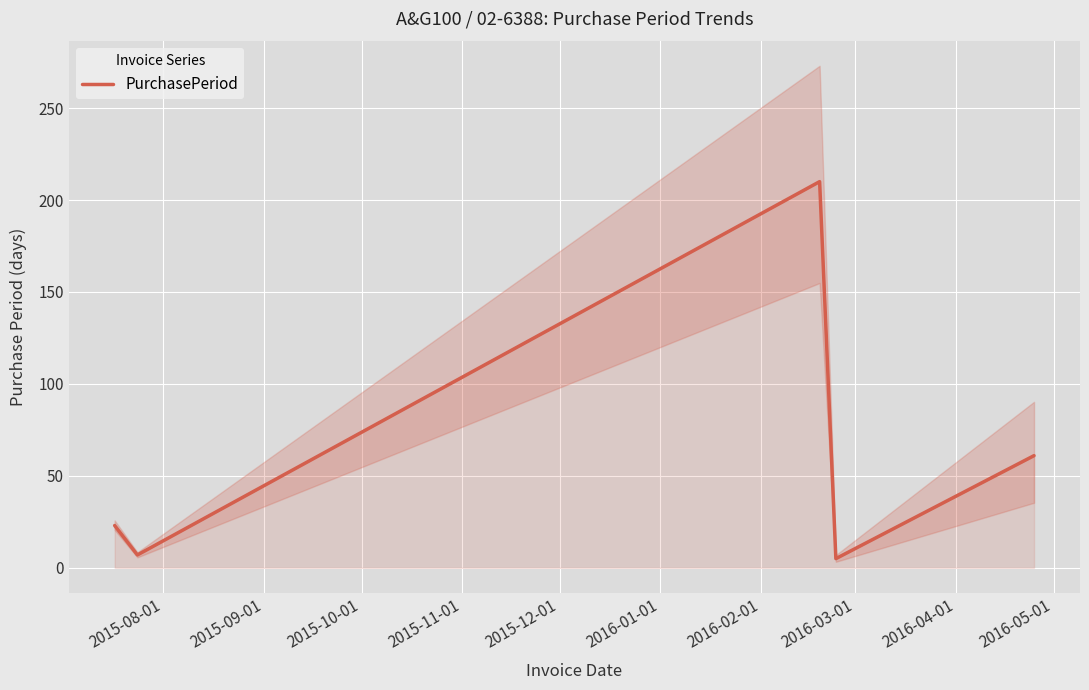

What is the maximum value for PurchasePeriod?

210